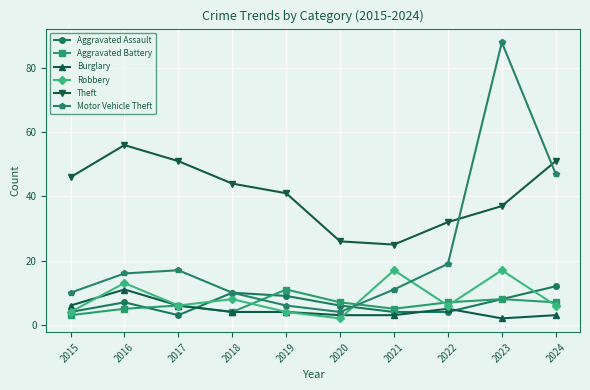

Is the value of Aggravated Battery at 2023 greater than the value of Theft at 2024?

No